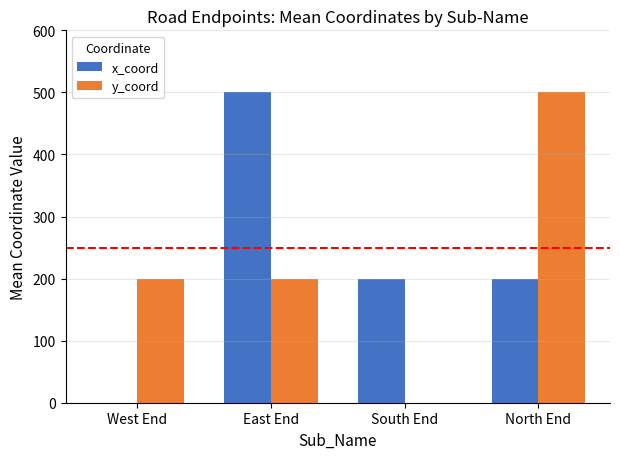

Between West End and North End, which series saw the biggest shift?

y_coord